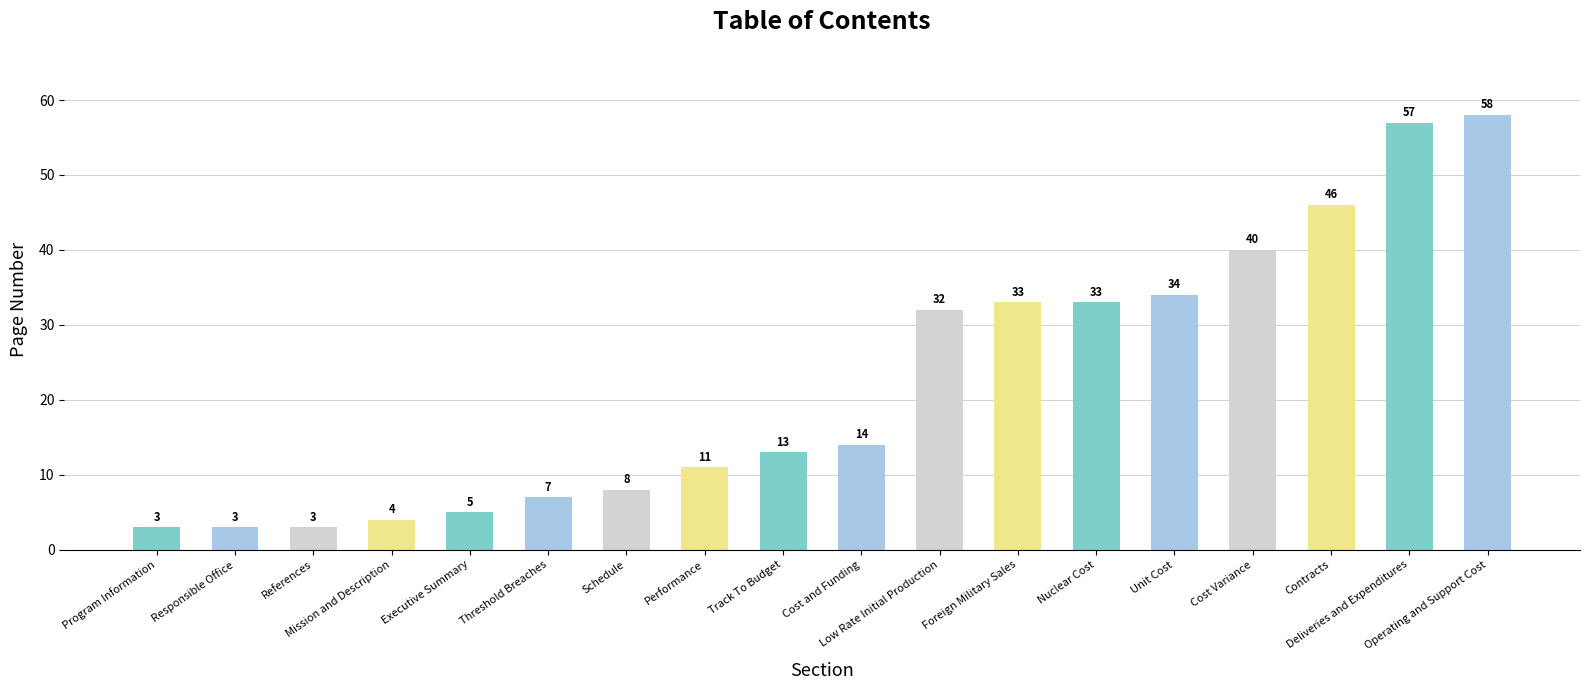

What is the sum of all values?

404